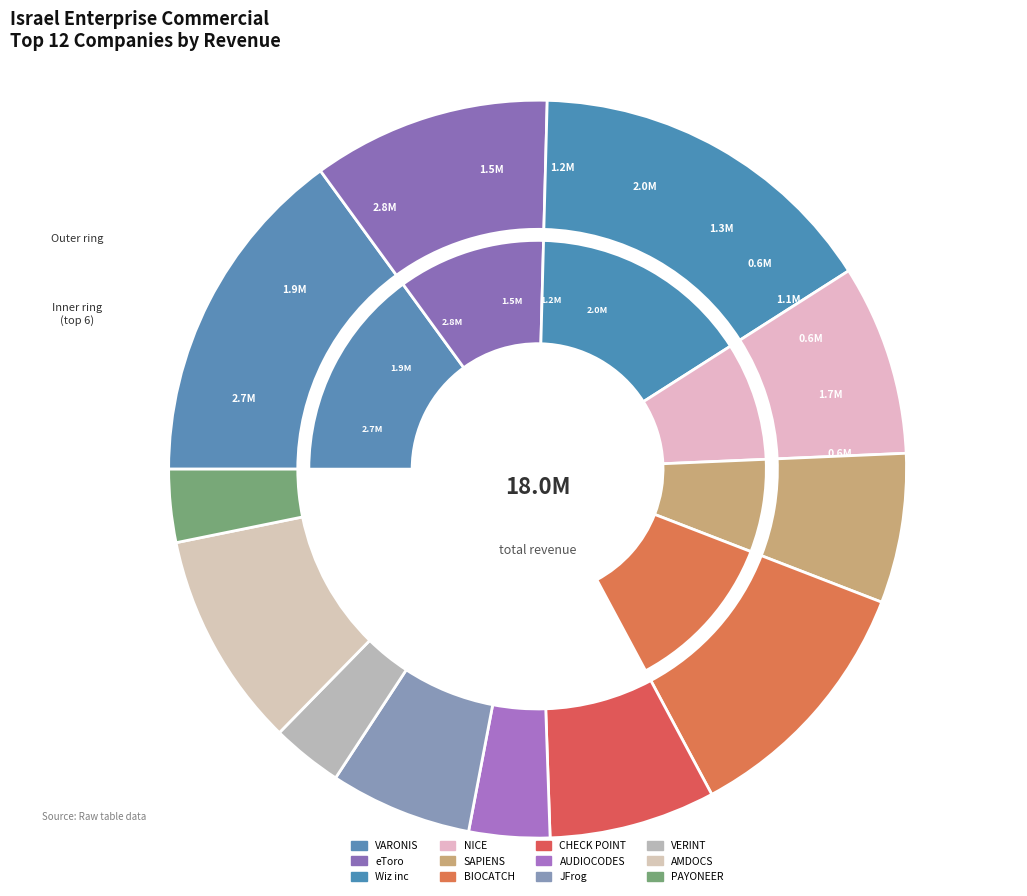

To the nearest percent, what is the average slice percentage?

8%